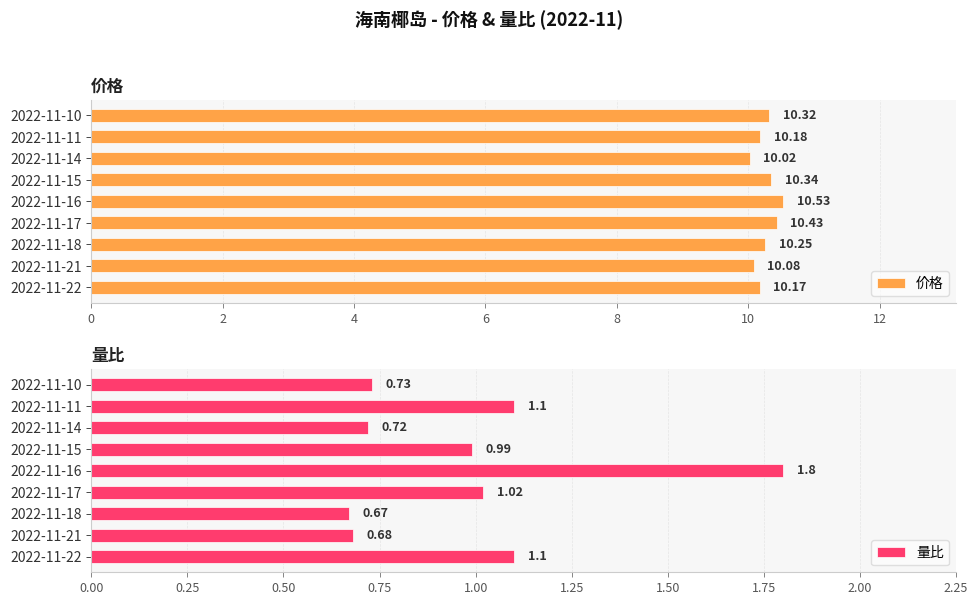

Which series has the largest total across all categories?

价格